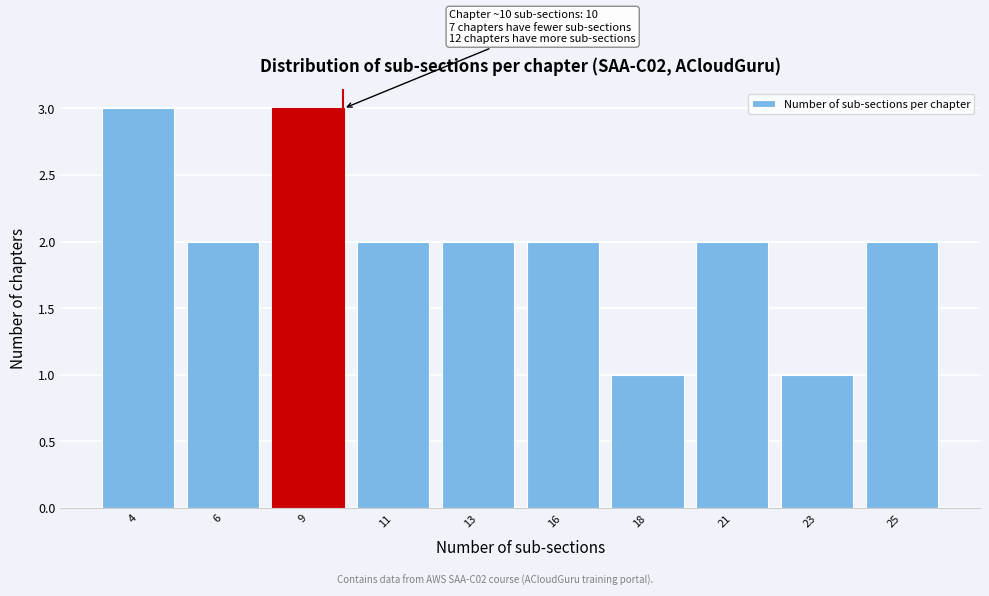

Reading left to right, list all the values displayed in this chart.

3	2	3	2	2	2	1	2	1	2